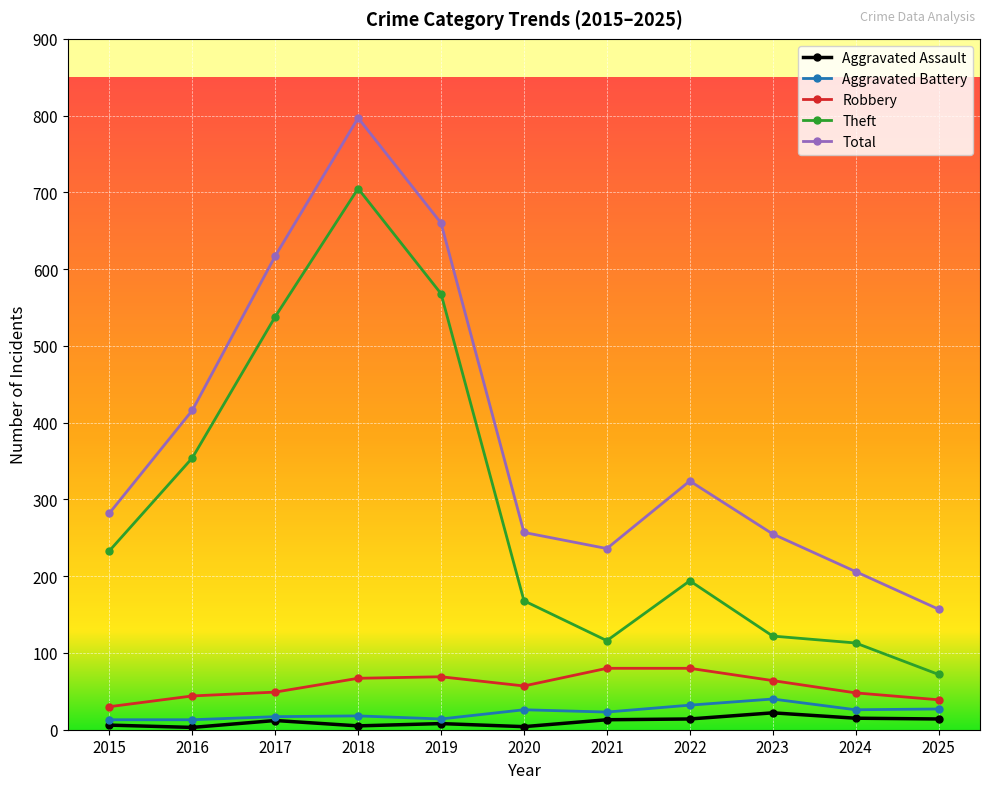

What is the sum of all Total values?

4207